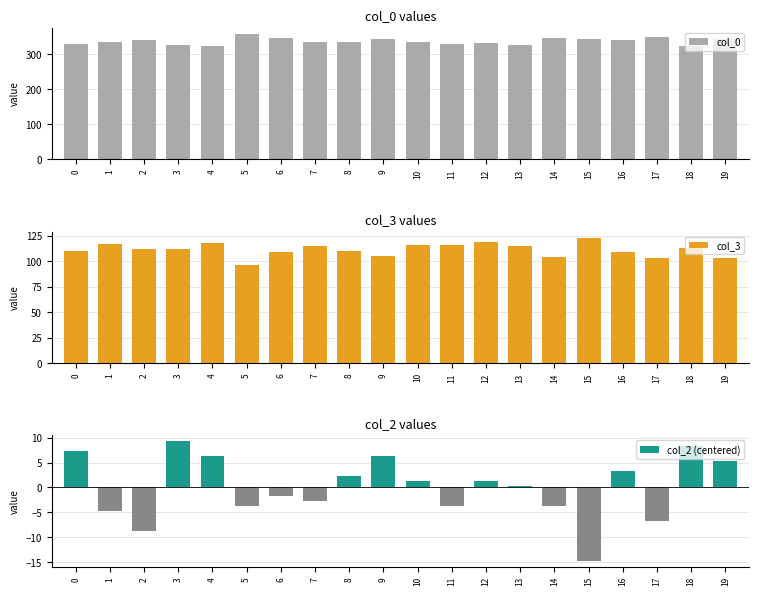

What are all the series names shown in the legend?

col_0, col_3, col_2 (centered)